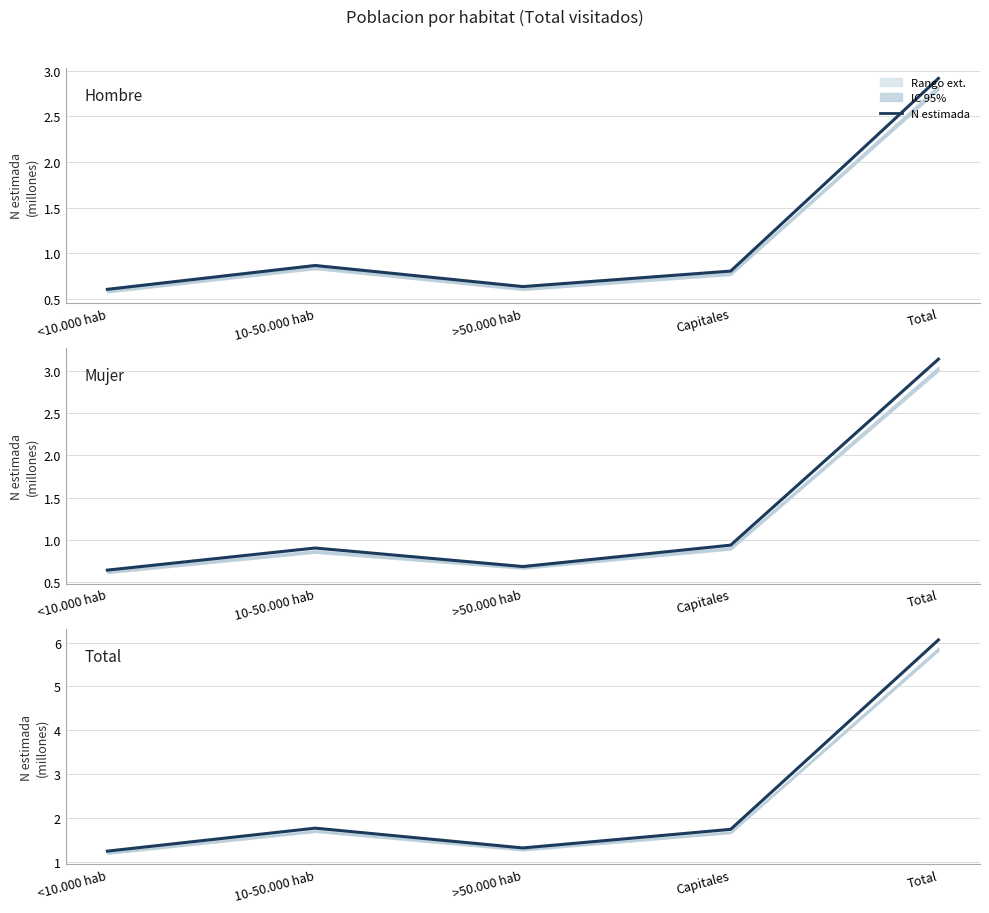

Does the chart have visible grid lines?

Yes